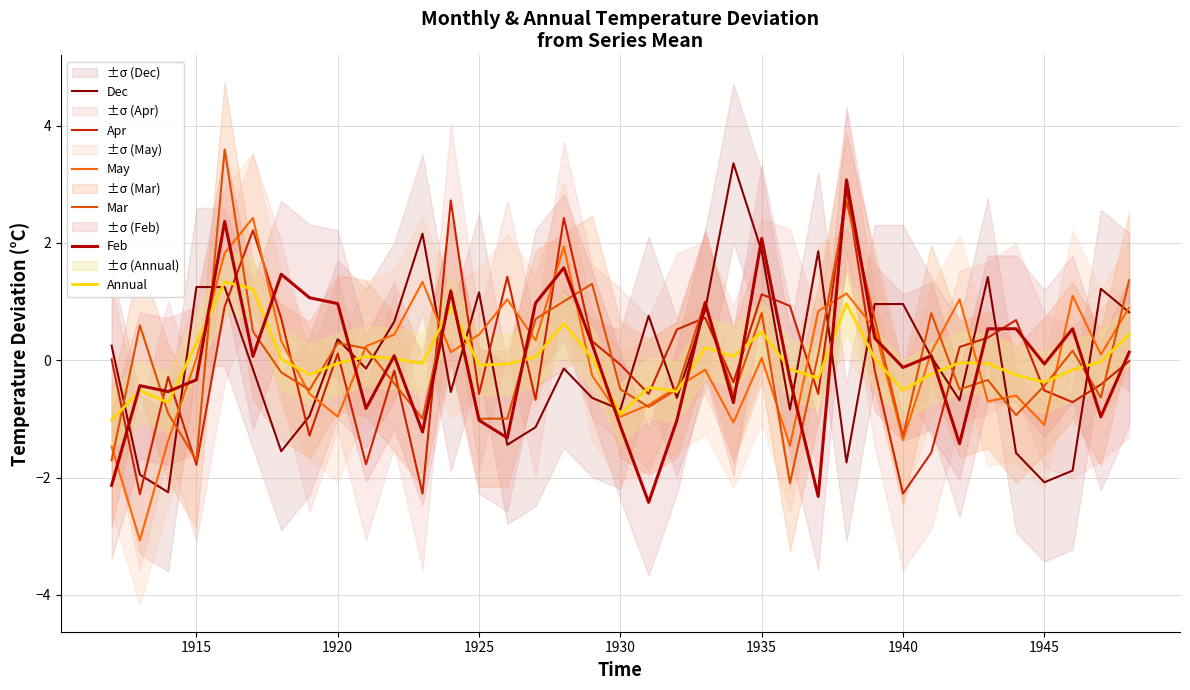

Reading left to right, transcribe all the data shown in this chart.

Dec: 0.2	-2.0	-2.3	1.2	1.2	-0.2	-1.6	-1.0	0.4	-0.1	0.7	2.2	-0.5	1.2	-1.4	-1.1	-0.1	-0.6	-0.8	0.8	-0.6	0.9	3.4	1.9	-0.8	1.9	-1.7	1.0	1.0	0.1	-0.7	1.4	-1.6	-2.1	-1.9	1.2	0.8
Apr: 0.0	-2.3	-0.3	-1.8	0.9	2.2	0.7	-1.3	0.1	-1.8	-0.2	-2.3	2.7	-0.6	1.4	-0.7	2.4	0.3	-0.1	-0.6	0.5	0.7	-0.4	1.1	0.9	-0.6	2.9	-0.2	-2.3	-1.6	0.2	0.4	0.7	-0.5	-0.7	-0.4	-0.0
May: -1.5	-3.1	-1.4	0.0	1.8	2.4	0.3	-0.6	-1.0	0.2	0.4	1.3	0.1	0.4	1.0	0.3	1.9	-0.3	-1.0	-0.8	-0.5	-0.2	-1.1	0.0	-1.5	0.8	1.1	0.5	-1.4	0.1	1.0	-0.7	-0.6	-1.1	1.1	0.1	0.9
Mar: -1.7	0.6	-0.9	-1.7	3.6	0.5	-0.2	-0.5	0.3	0.2	-0.4	-1.0	1.2	-1.0	-1.0	0.7	1.0	1.3	-0.5	-0.8	-0.5	1.0	-0.6	0.8	-2.1	0.1	2.7	0.7	-1.3	0.8	-0.5	-0.3	-0.9	-0.4	0.2	-0.6	1.4
Feb: -2.1	-0.4	-0.5	-0.3	2.4	0.1	1.5	1.1	1.0	-0.8	0.1	-1.2	1.2	-1.0	-1.3	1.0	1.6	0.3	-1.1	-2.4	-1.0	1.0	-0.7	2.1	-0.3	-2.3	3.1	0.4	-0.1	0.1	-1.4	0.5	0.5	-0.1	0.5	-1.0	0.1
Annual: -1.0	-0.5	-0.7	0.3	1.3	1.2	0.0	-0.2	-0.1	0.1	0.0	-0.1	0.9	-0.1	-0.1	0.1	0.6	0.0	-0.9	-0.5	-0.5	0.2	0.1	0.5	-0.2	-0.3	1.0	0.0	-0.5	-0.2	-0.0	-0.1	-0.3	-0.4	-0.2	-0.0	0.4